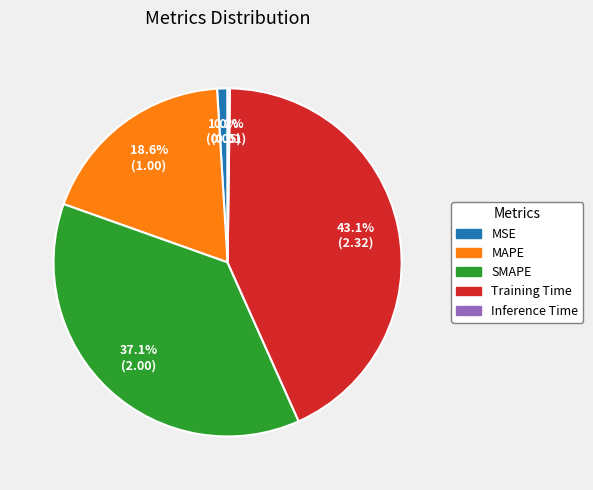

What is the ratio of the value at SMAPE to the value at Training Time?

0.9